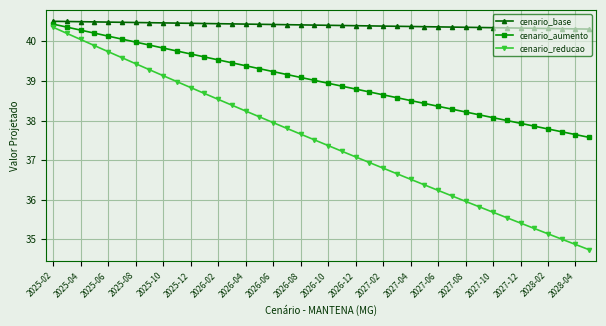

How many values in the cenario_reducao series are below 37?

17